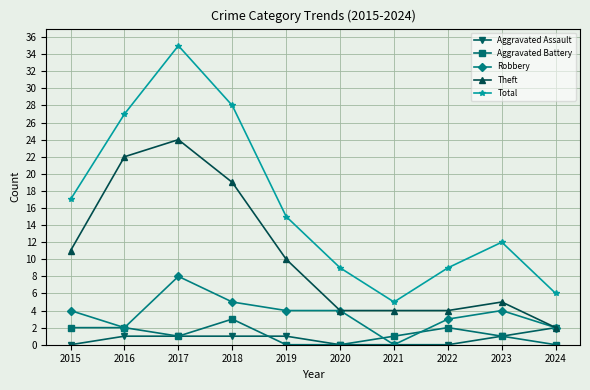

Reading right to left, transcribe all the data shown in this chart.

Aggravated Assault: 2024=2	2023=1	2022=0	2021=0	2020=0	2019=1	2018=1	2017=1	2016=1	2015=0
Aggravated Battery: 2024=0	2023=1	2022=2	2021=1	2020=0	2019=0	2018=3	2017=1	2016=2	2015=2
Robbery: 2024=2	2023=4	2022=3	2021=0	2020=4	2019=4	2018=5	2017=8	2016=2	2015=4
Theft: 2024=2	2023=5	2022=4	2021=4	2020=4	2019=10	2018=19	2017=24	2016=22	2015=11
Total: 2024=6	2023=12	2022=9	2021=5	2020=9	2019=15	2018=28	2017=35	2016=27	2015=17